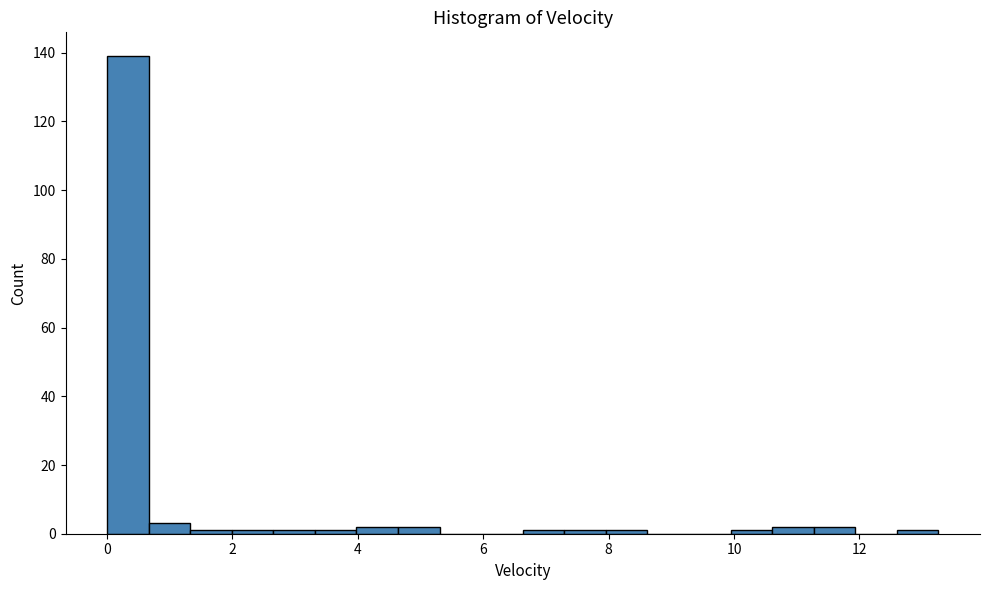

Read against the x-axis, roughly where is the centre of the tallest bar?

0.4